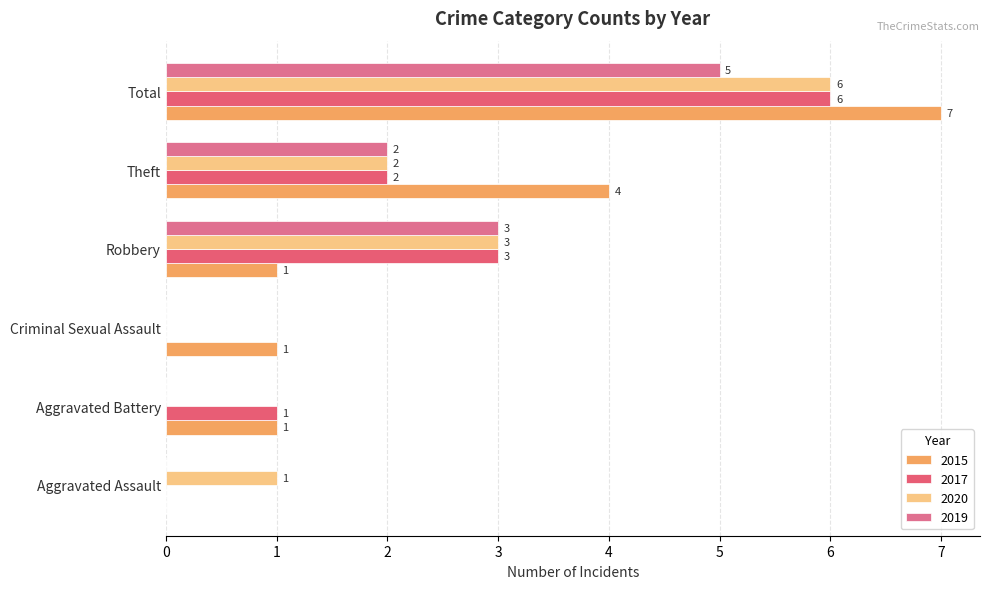

At which category is the sum across all series the highest?

Total